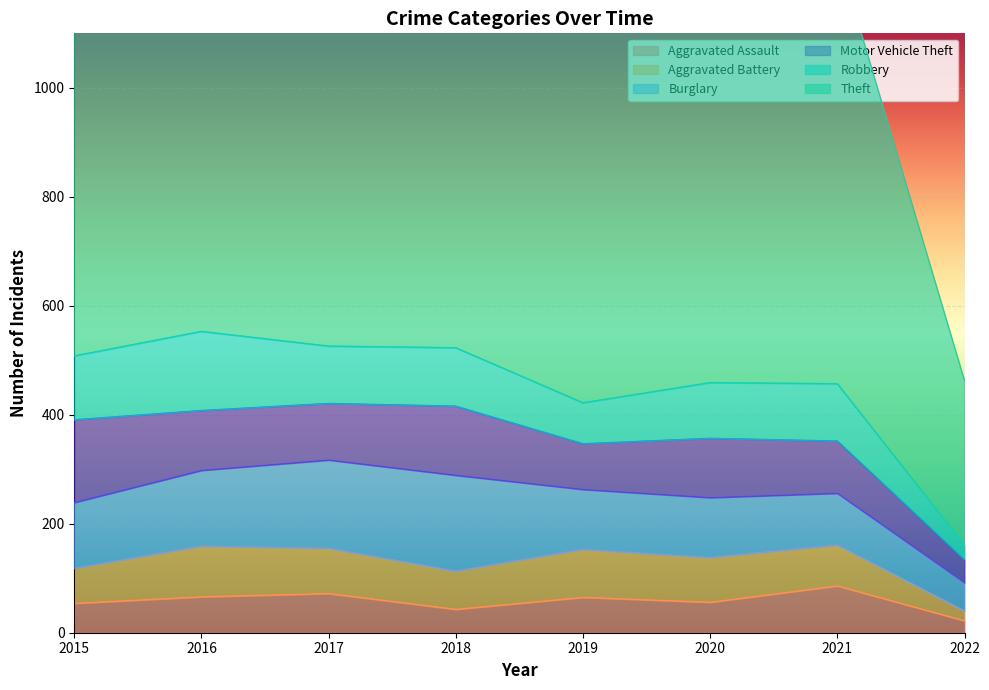

At 2017, list the series in order from largest to smallest.

Theft, Burglary, Robbery, Motor Vehicle Theft, Aggravated Battery, Aggravated Assault